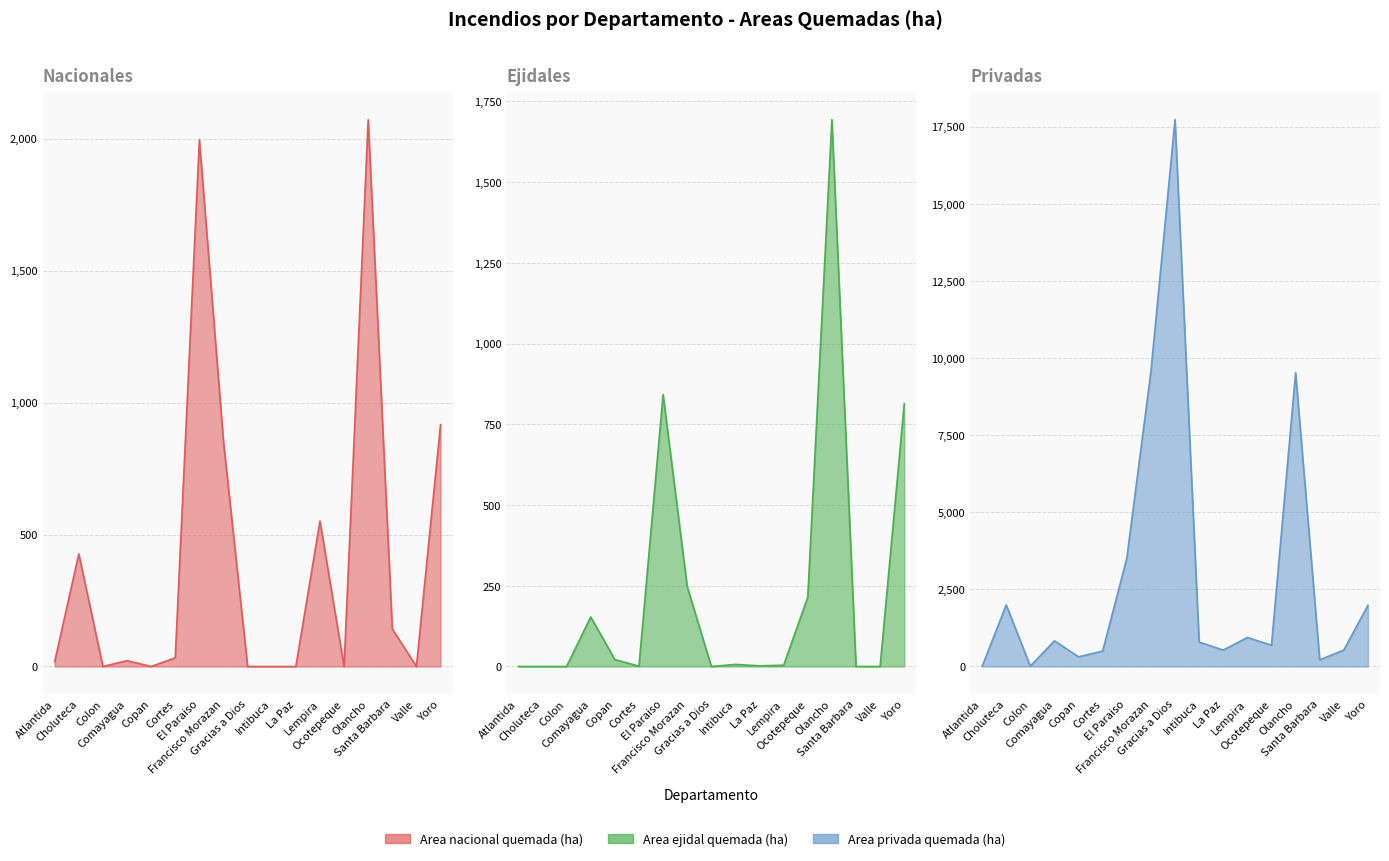

Which series has the largest range (max minus min)?

Area privada quemada (ha)